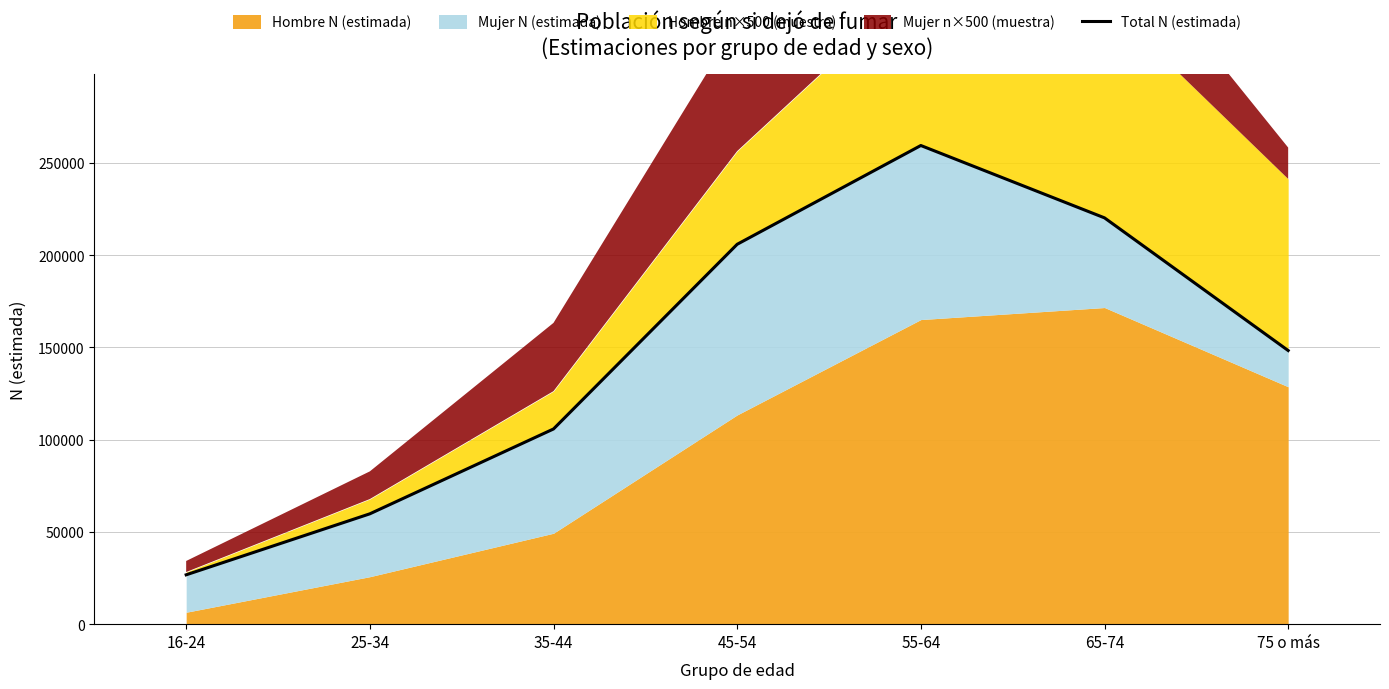

Which category has the highest value across all series?

55-64